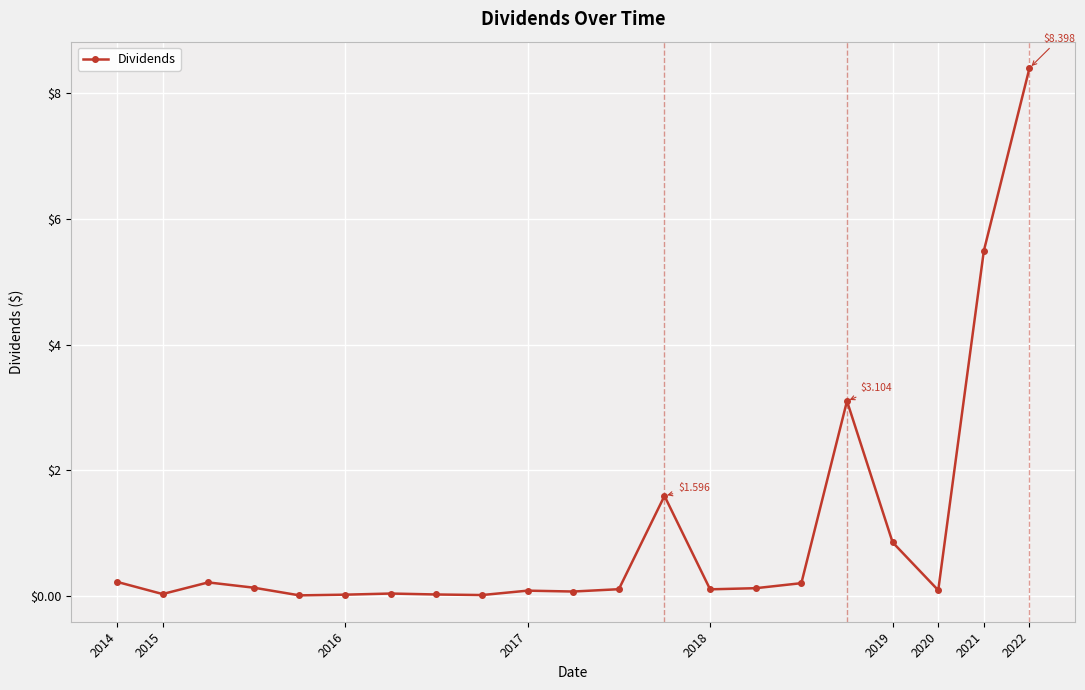

True or false: the data has more than 0 interior local peaks.

True